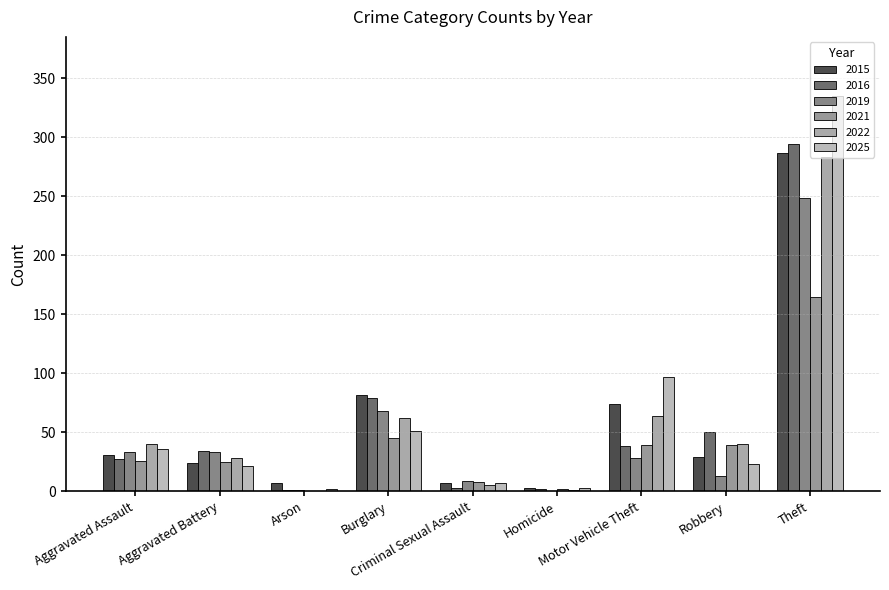

What are all the series names shown in the legend?

2015, 2016, 2019, 2021, 2022, 2025